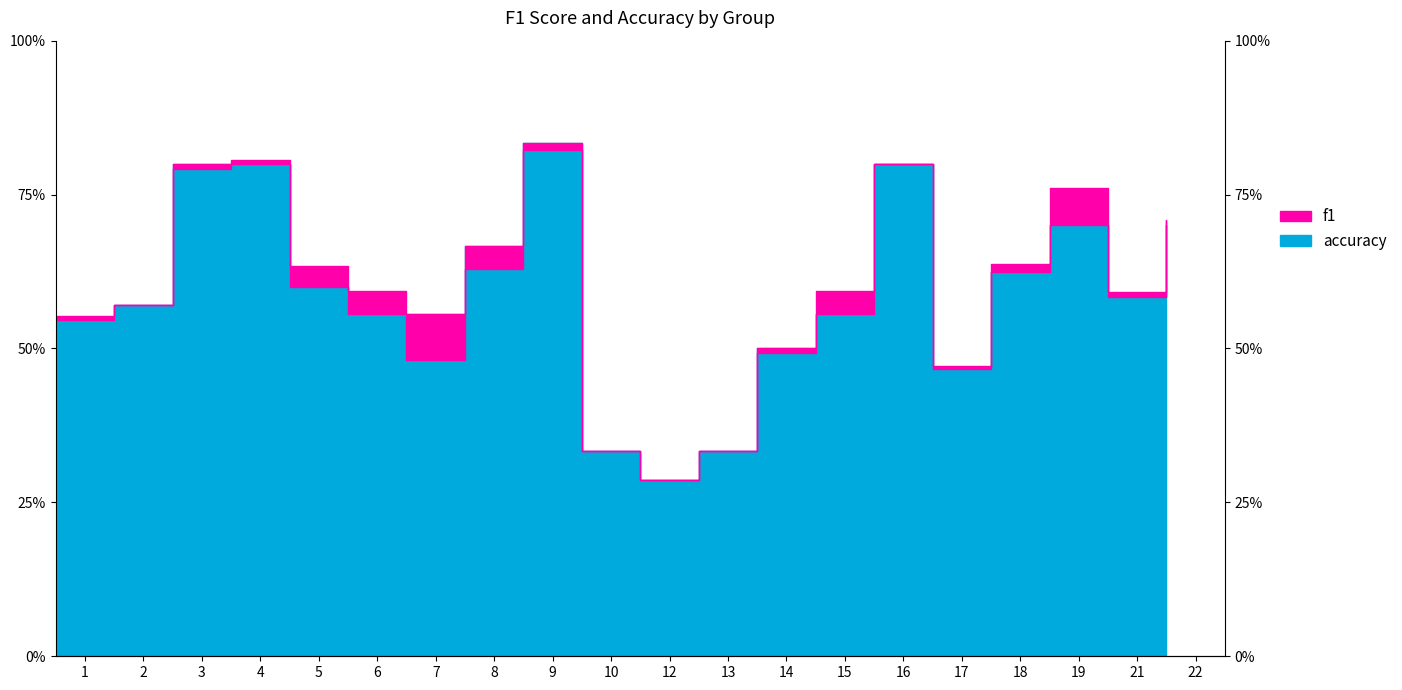

What is the difference between the accuracy values at 10 and 15?

0.2